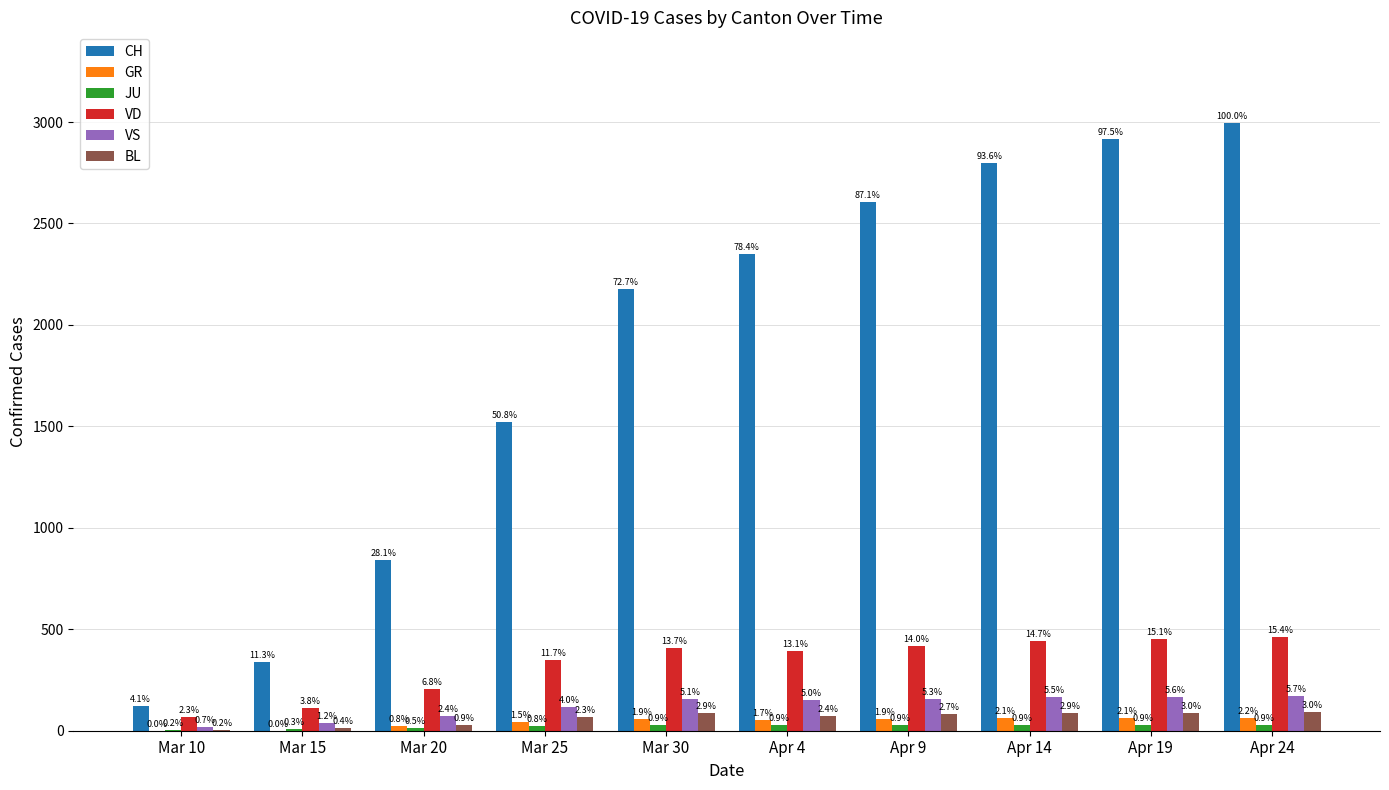

Are the bars horizontal?

No